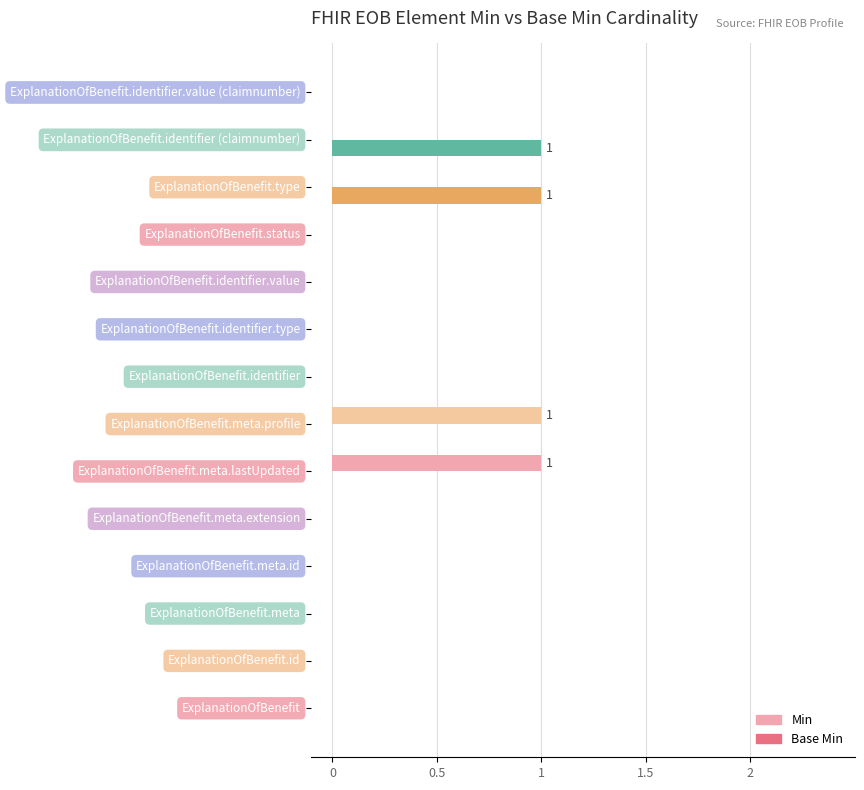

What are all the series names shown in the legend?

Min, Base Min